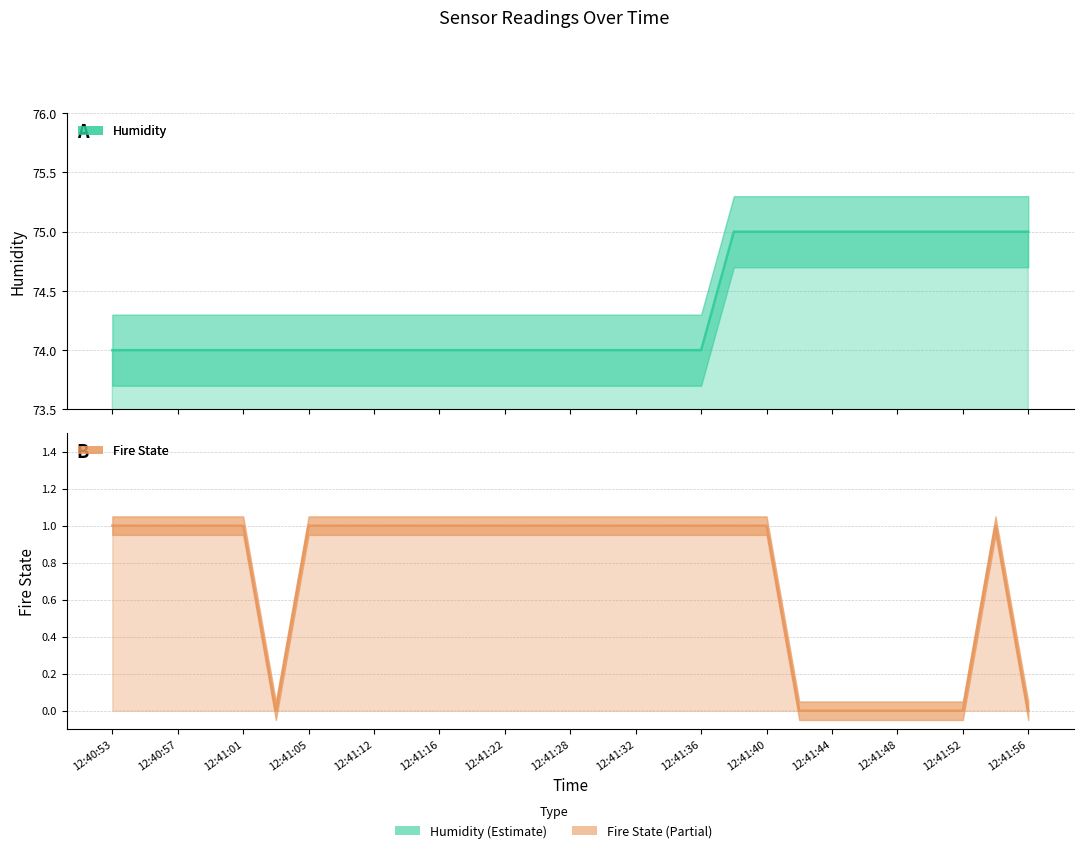

What is the spread (max minus min) of values at 12:41:42?

75